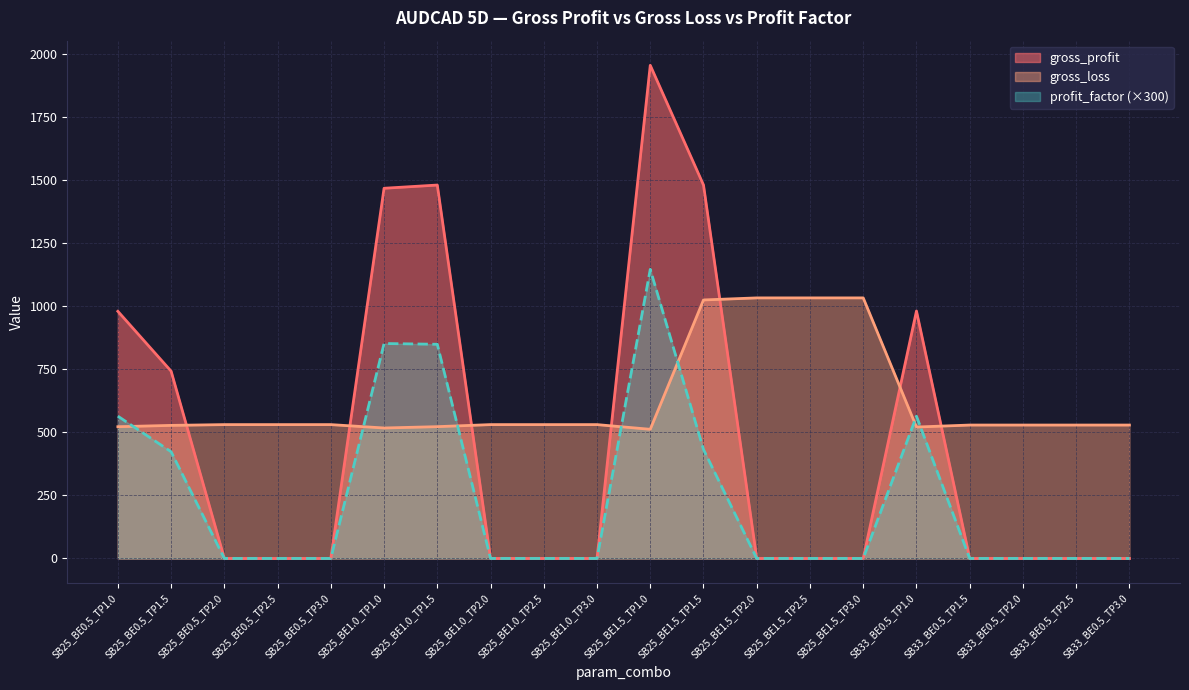

Between SB25_BE0.5_TP1.5 and SB33_BE0.5_TP2.0, which series saw the biggest shift?

gross_profit